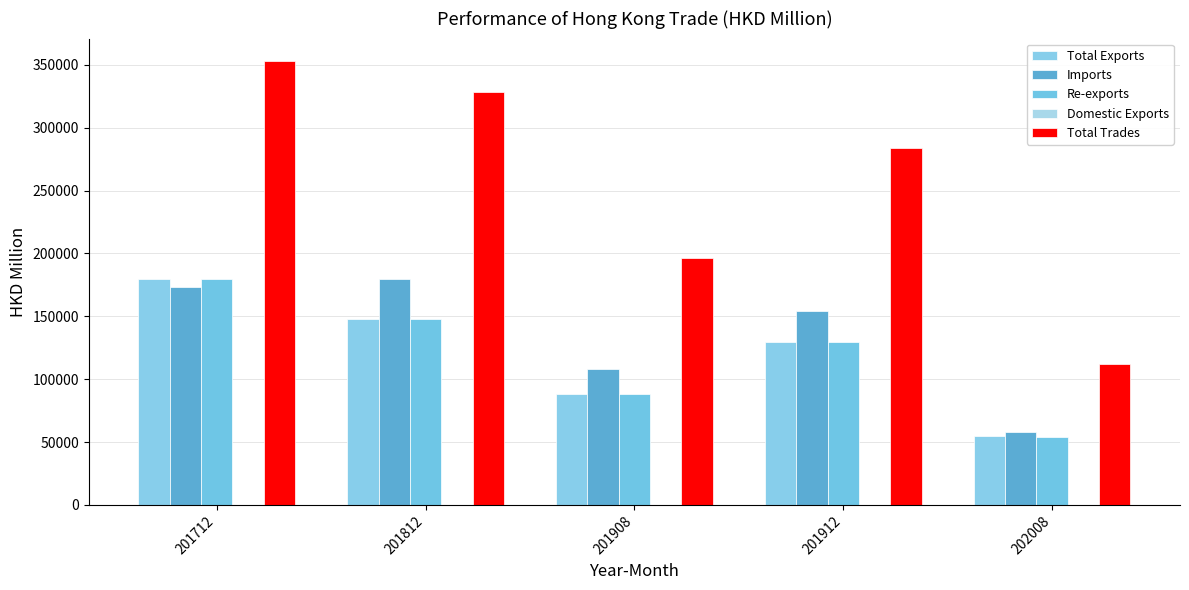

Does the chart contain stacked bars?

No